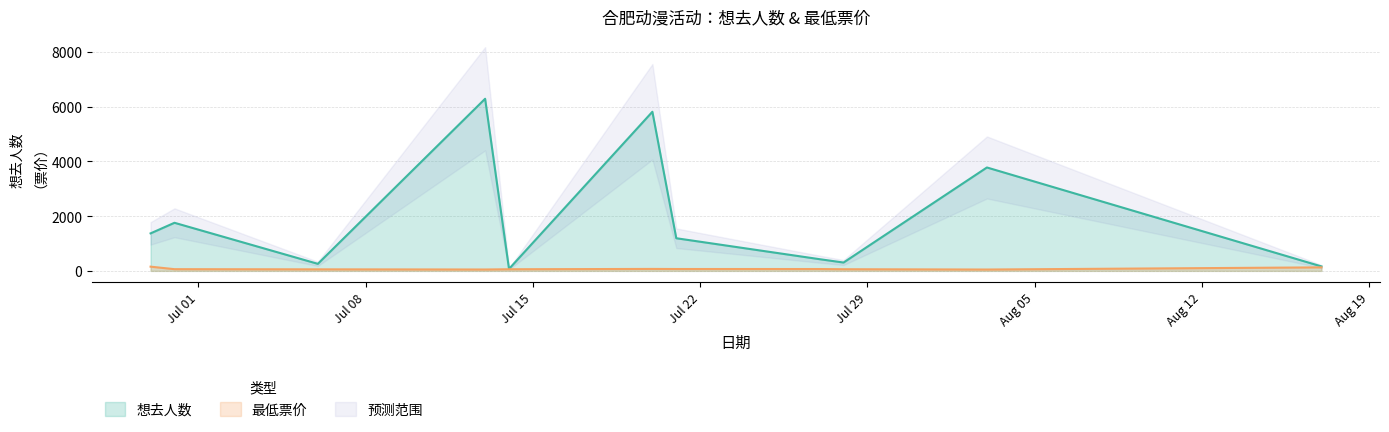

At 2024-07-20, list the series in order from smallest to largest.

最低票价, 想去人数